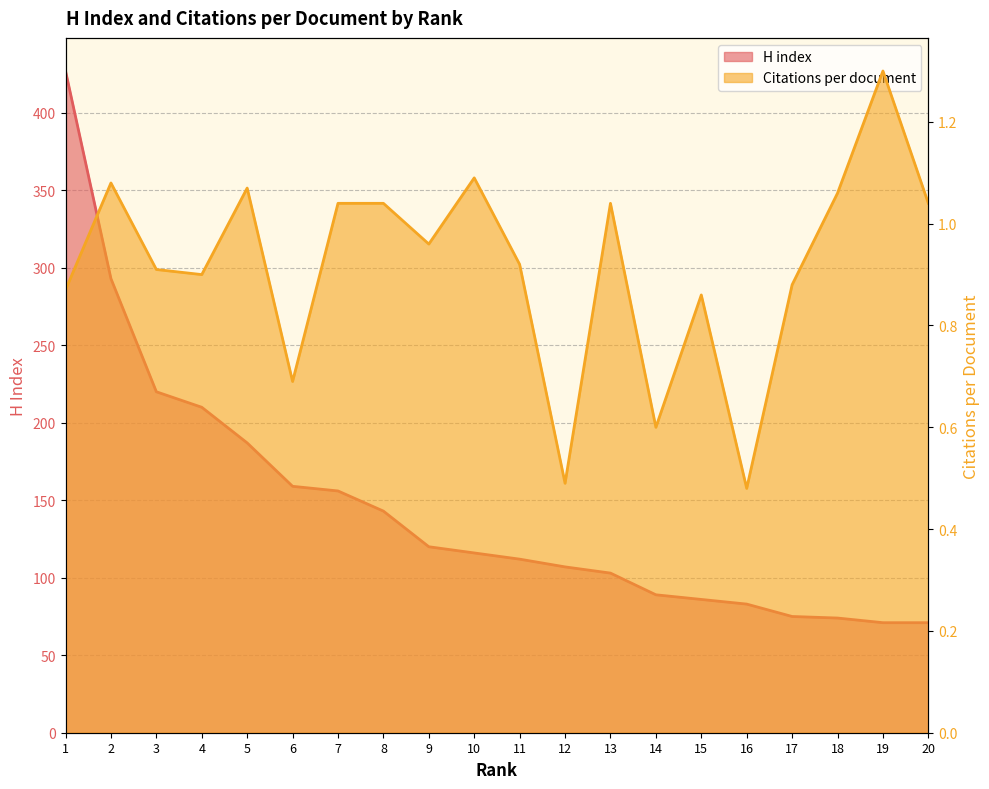

At how many categories does at least one series exceed 172?

5